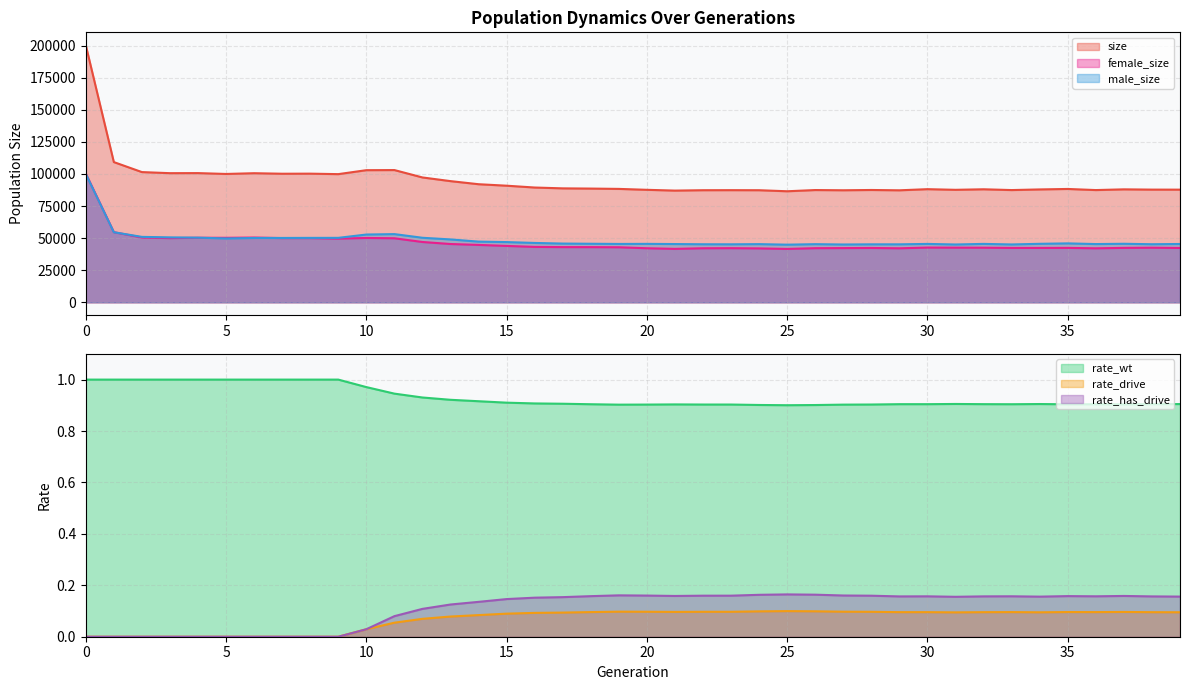

Is it true that rate_wt equals 1.0 at 4?

True